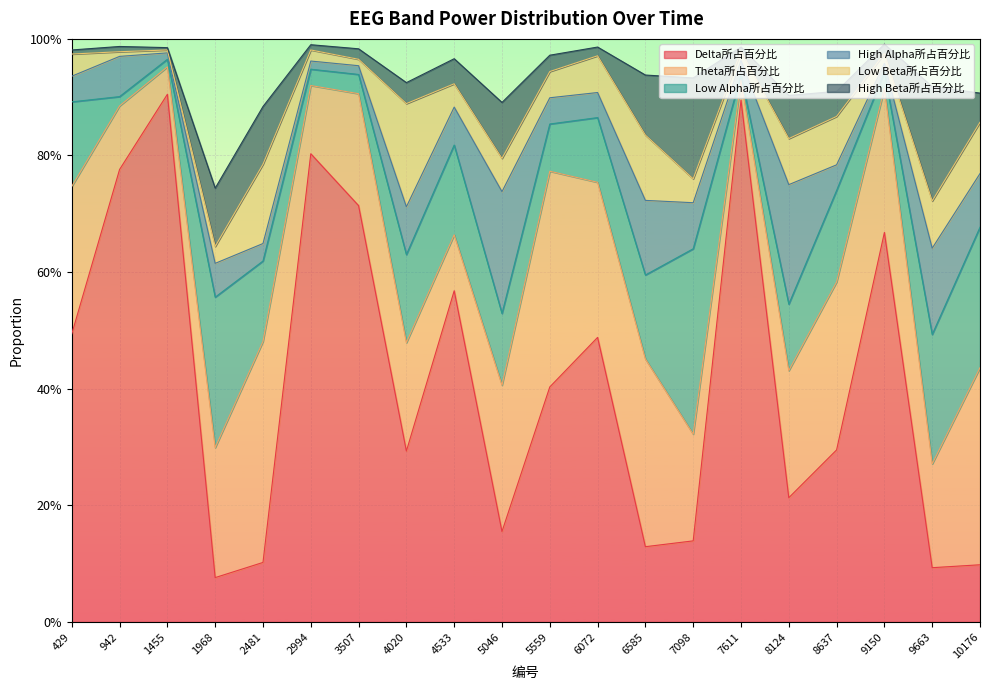

At which category is the sum across all series the highest?

9150